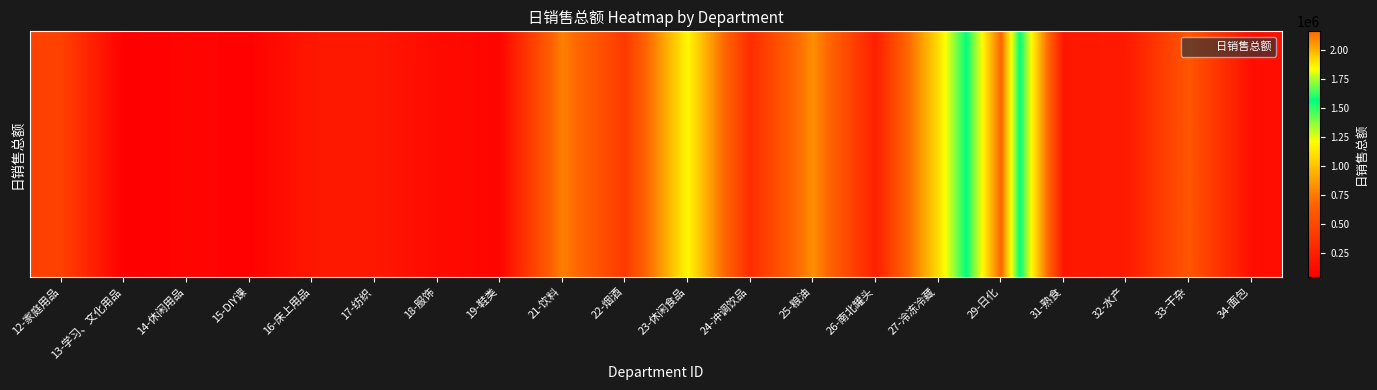

What is the maximum value shown in the chart?

2159882.6